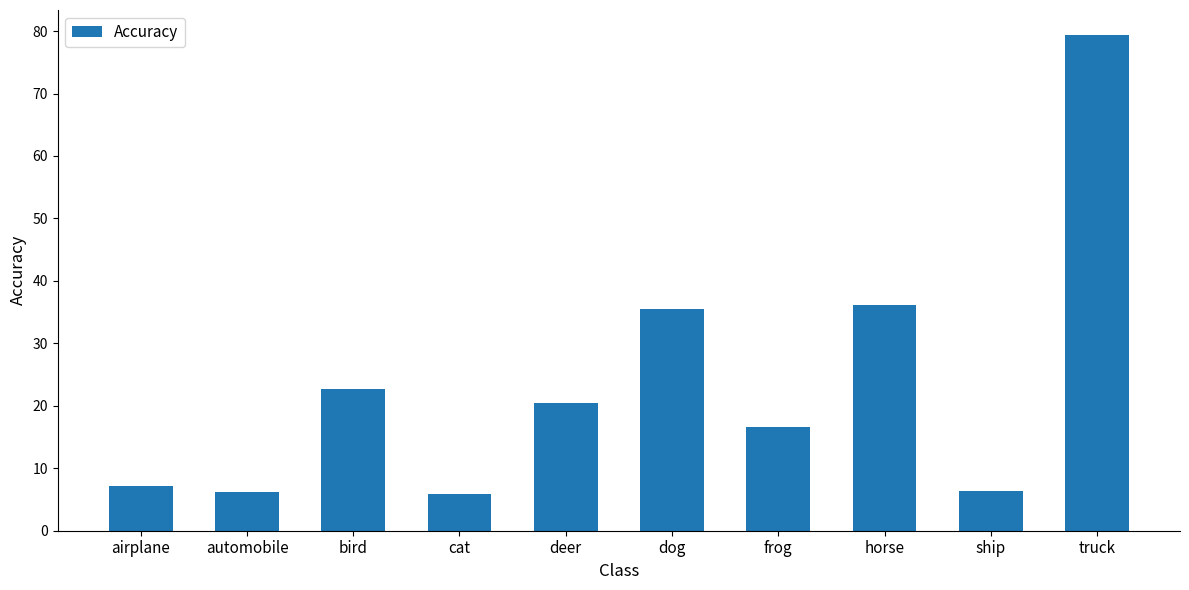

What is the change in value from cat to ship?

+0.4